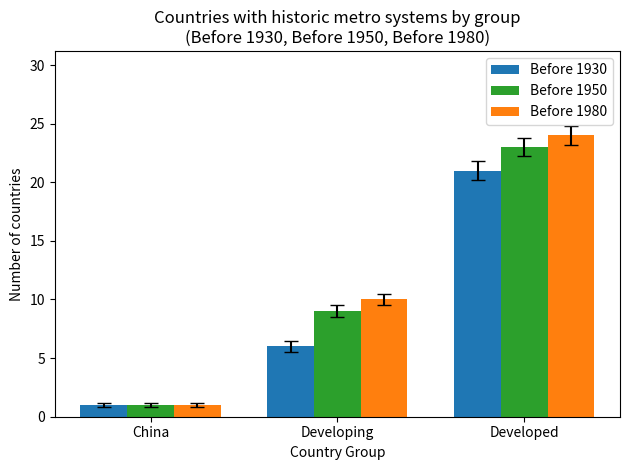

What is the maximum value for Before 1950?

23